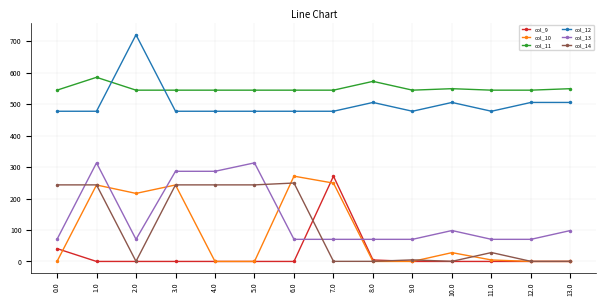

At which label does col_10 first exceed 4?

1.0